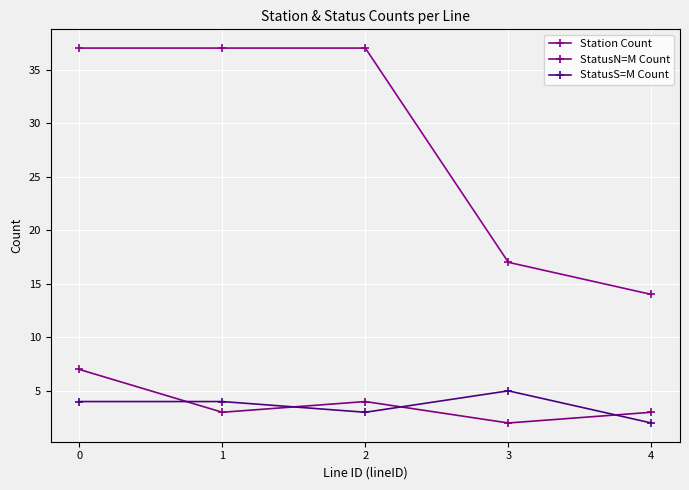

The value of StatusS=M Count at 2 is 3. True or false?

True